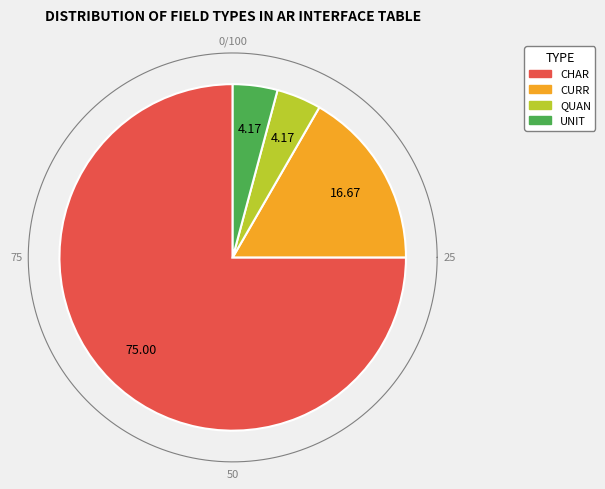

Which category has the smallest portion of the pie?

QUAN